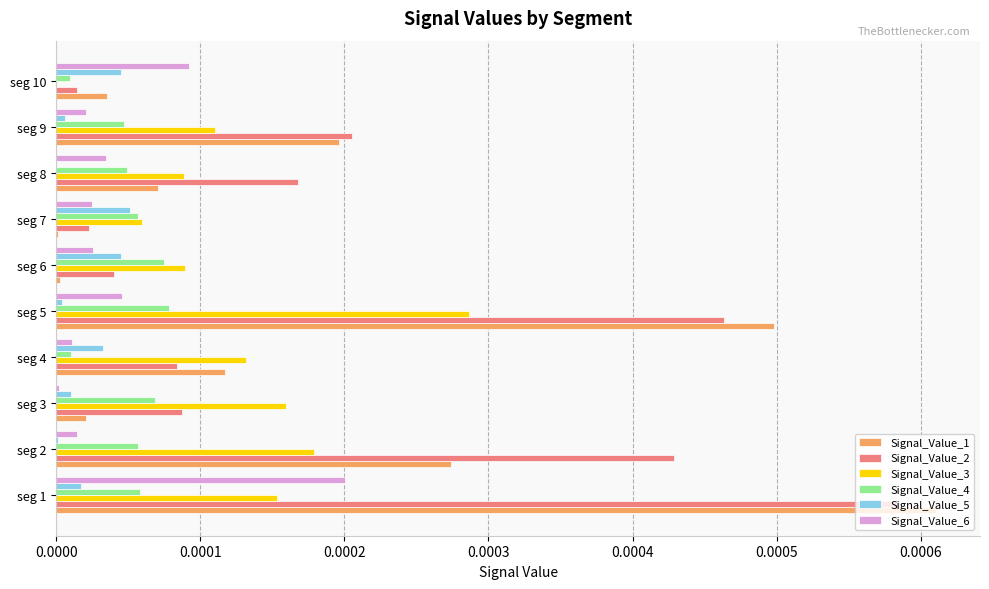

Is the value of Signal_Value_6 at seg 6 greater than the value of Signal_Value_1 at seg 5?

No